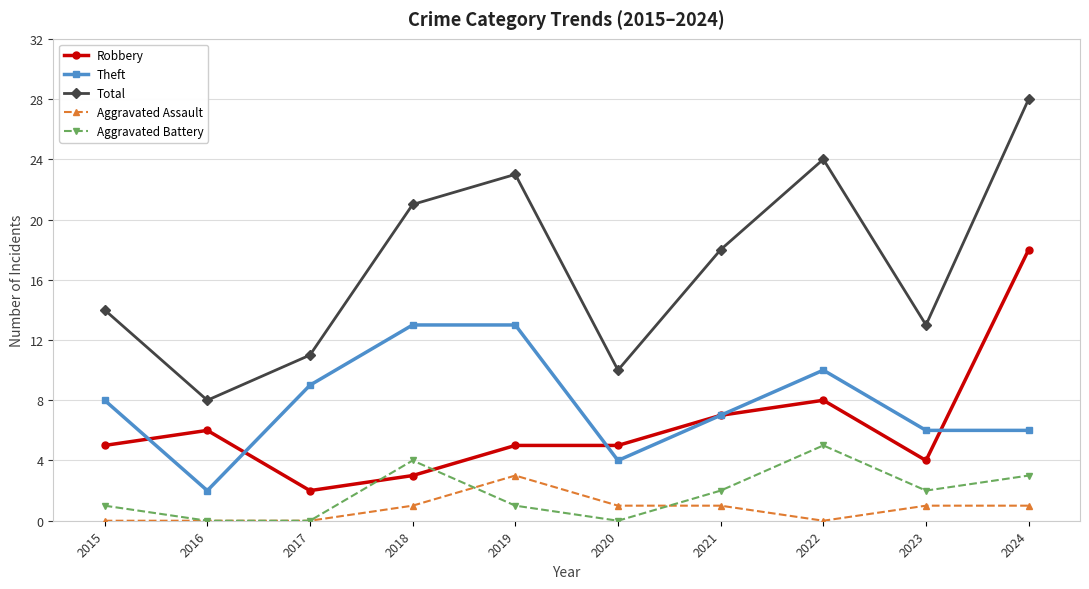

After their last crossing, which series has the higher values: Robbery or Aggravated Battery?

Robbery